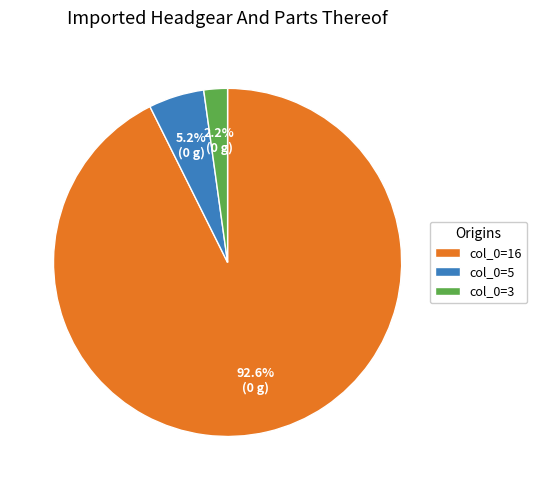

What is the largest slice in the pie chart?

col_0=16